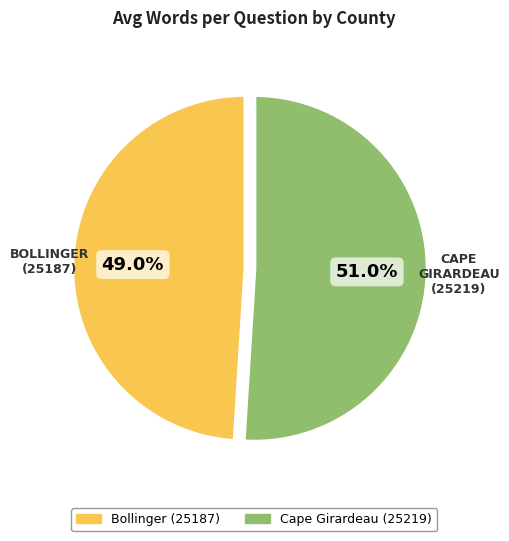

True or false: Cape Girardeau (25219) accounts for 45% of the total.

False